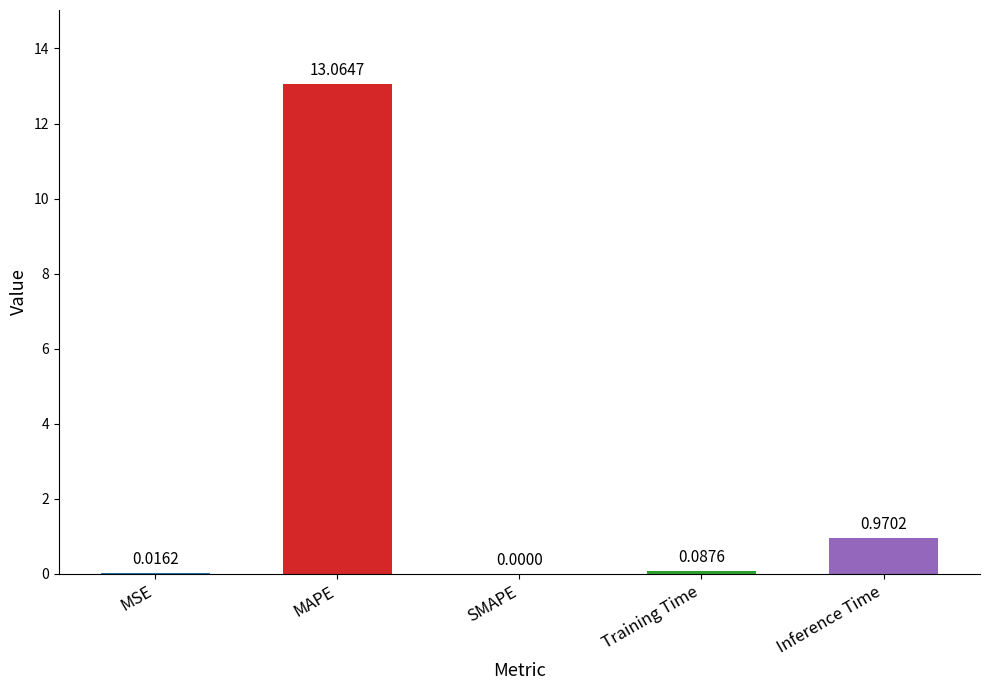

Which has a higher value, Inference Time or MSE?

Inference Time